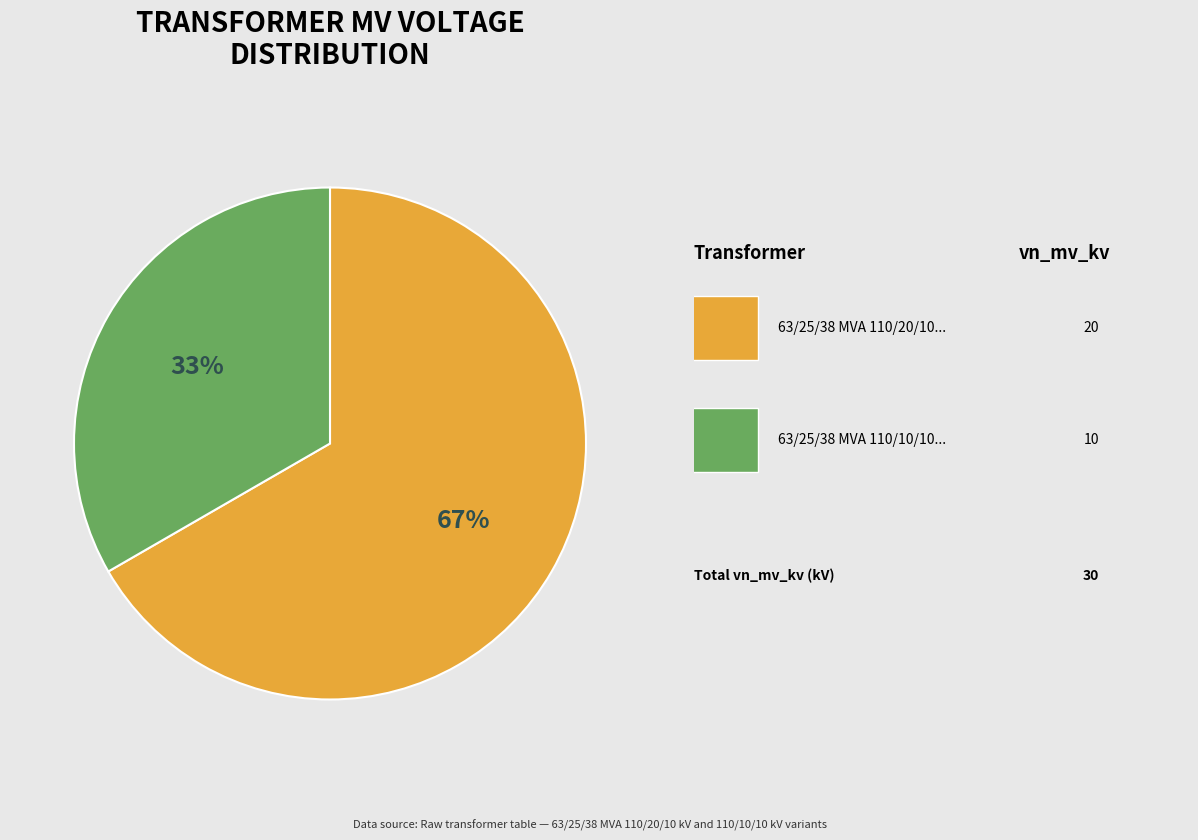

To the nearest percent, what is the average slice percentage?

50%